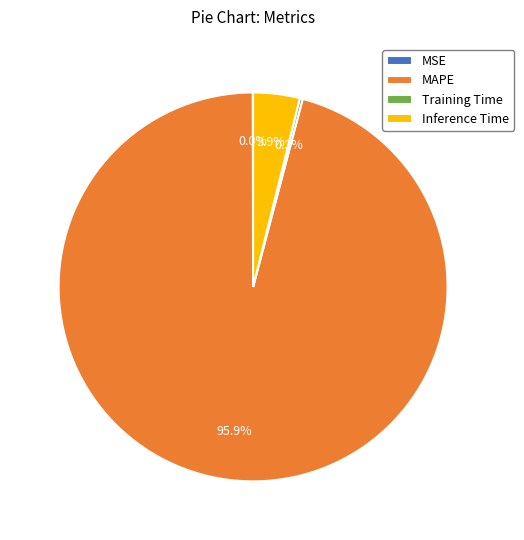

Does any single category account for the majority?

Yes